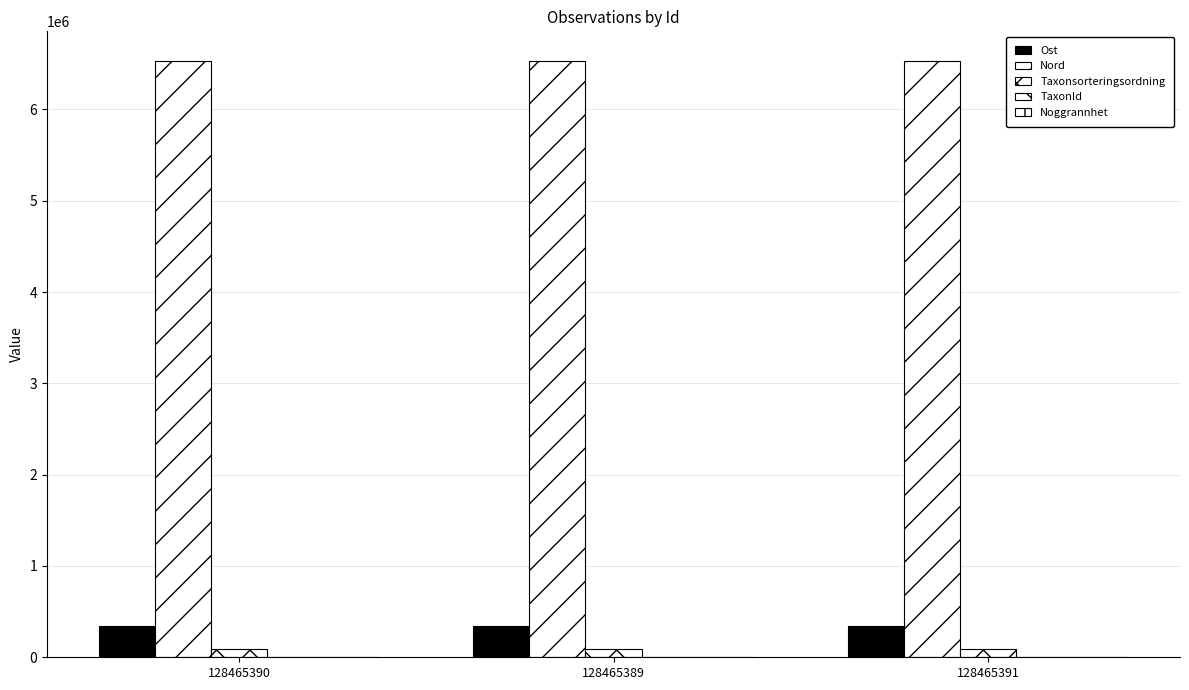

True or false: Noggrannhet has a value of 5 at 128465391.

True